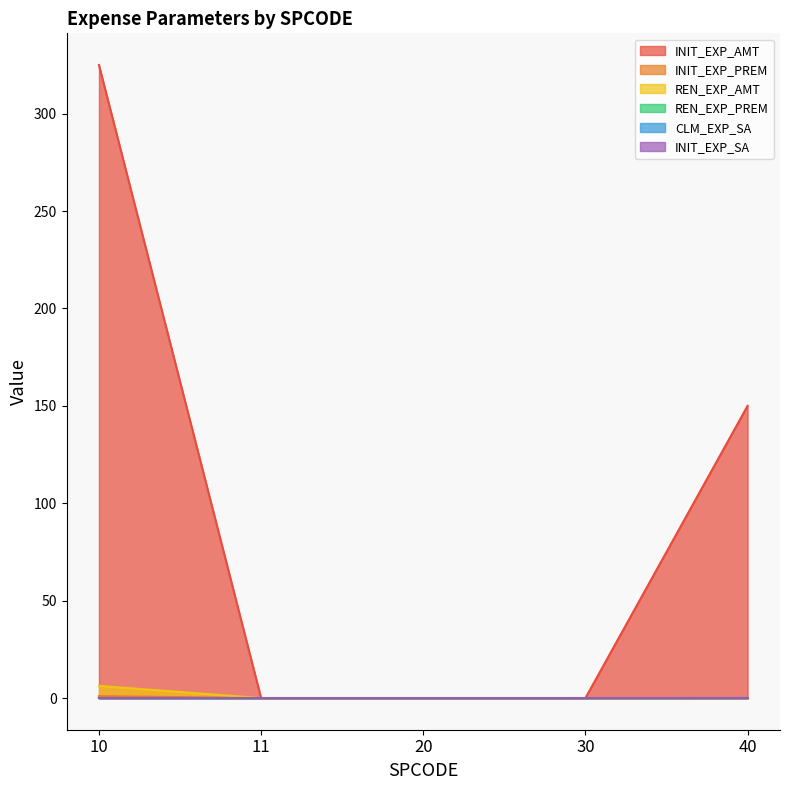

At which category does the chart reach its minimum across all series?

11